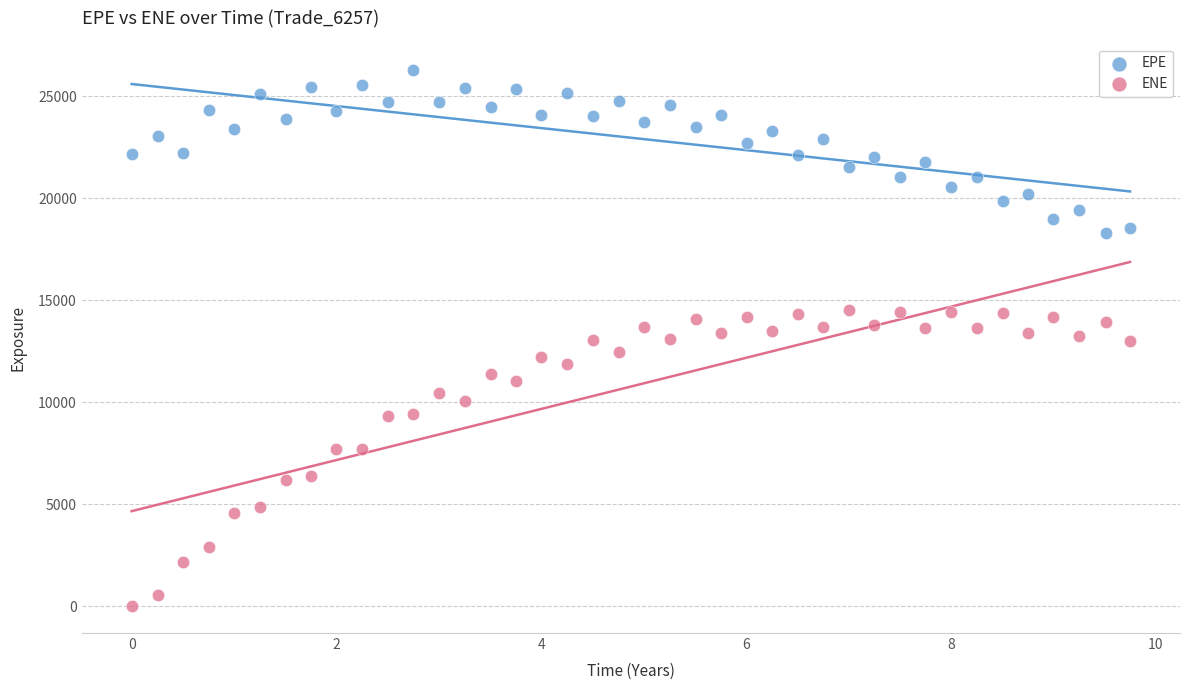

What is the X range (max minus min) for the scatter plot?

9.7